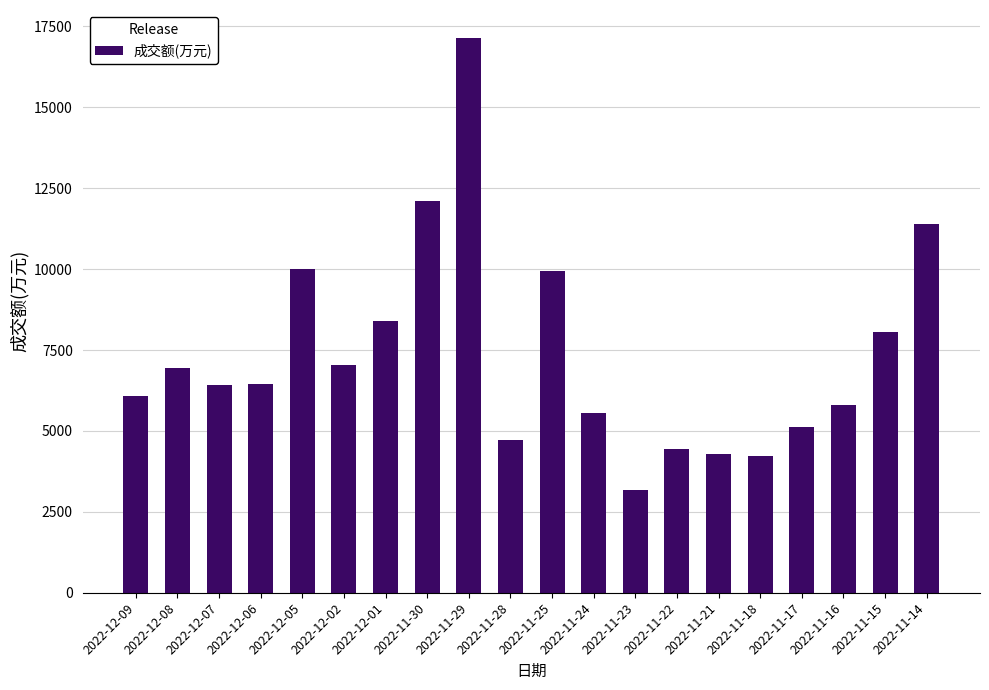

What is the average value?

7364